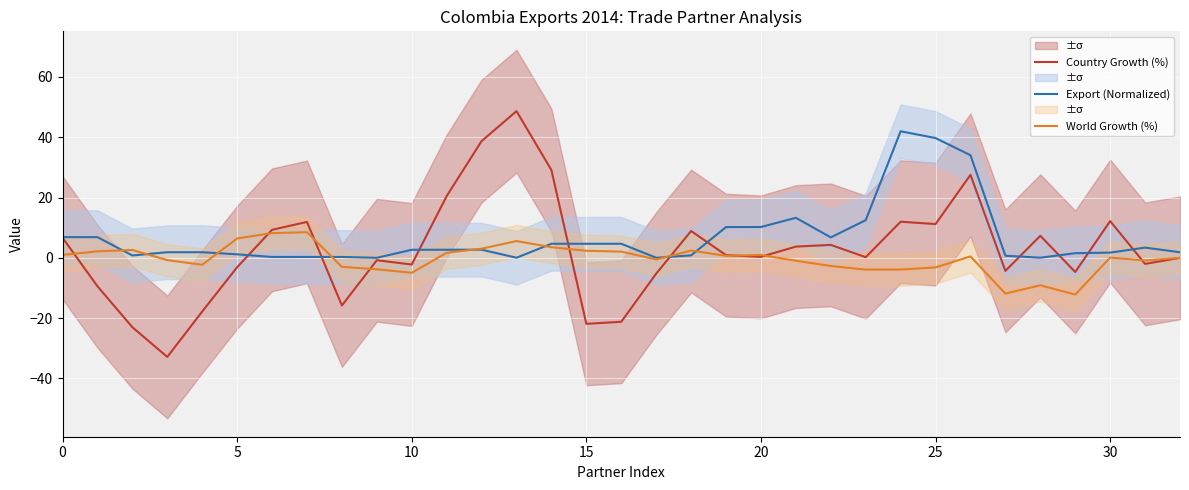

What is the sum of all Export (Normalized) values?

221.2